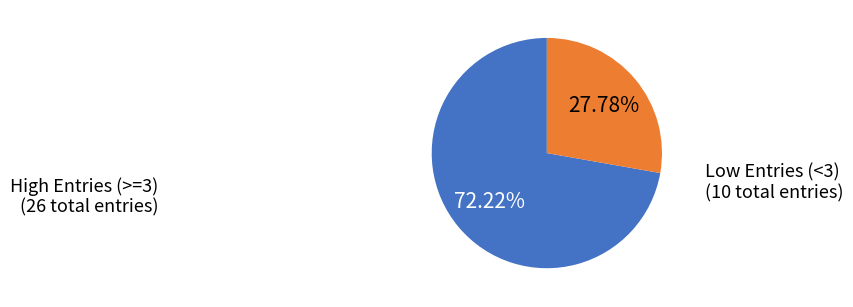

Which slice is the largest?

High Entries (>=3)